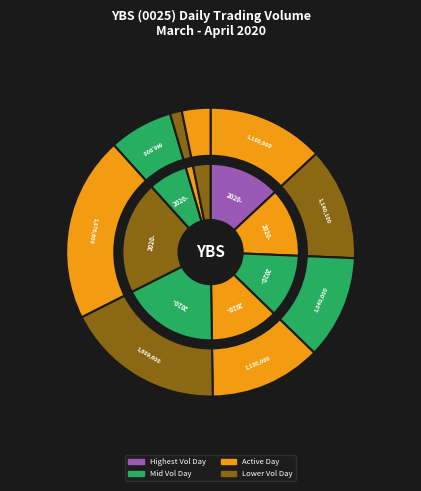

To the nearest percent, what portion does 2020-03-26 represent?

12%